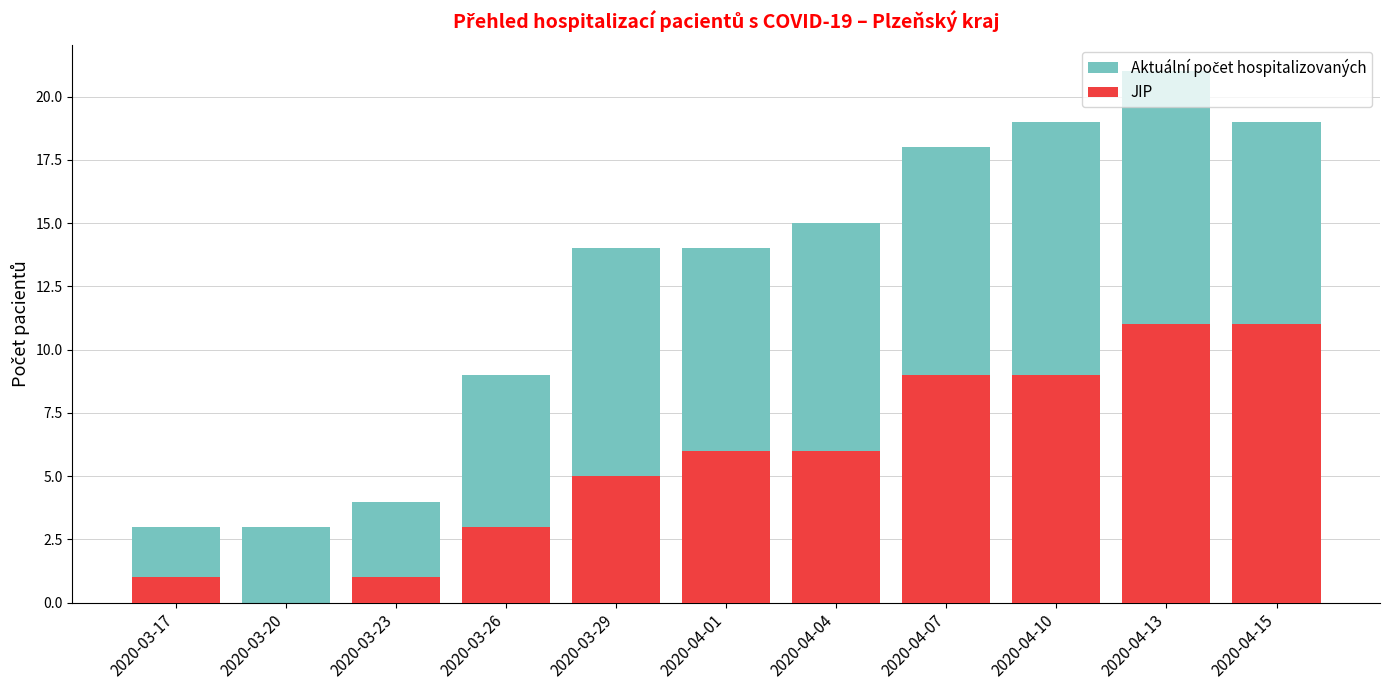

What are all the series names shown in the legend?

Aktuální počet hospitalizovaných, JIP